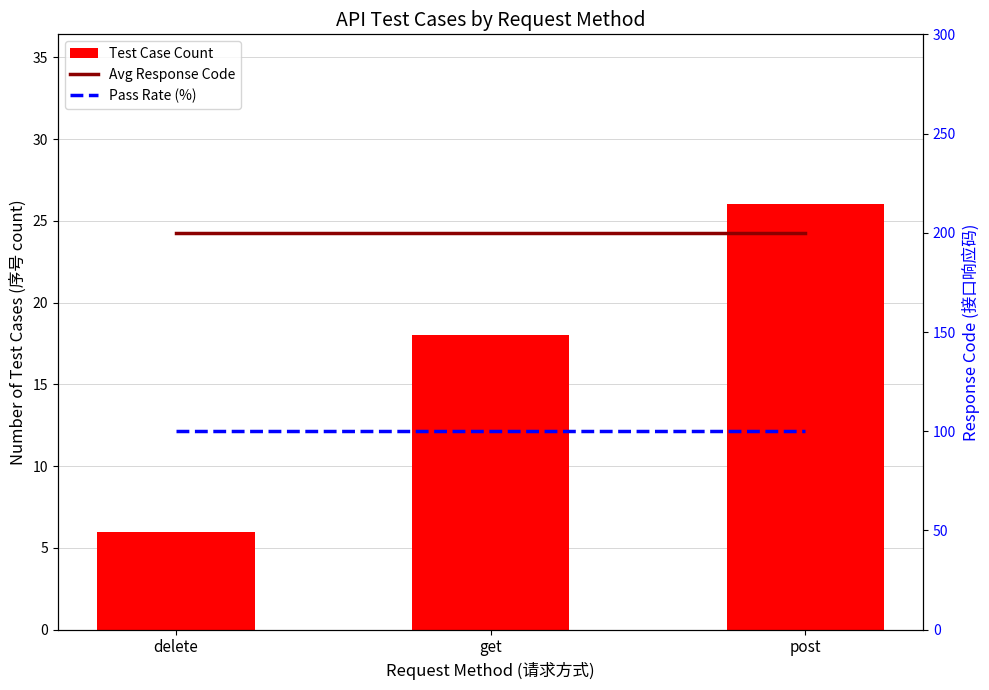

What is the approximate value of Pass Rate (%) at get?

100